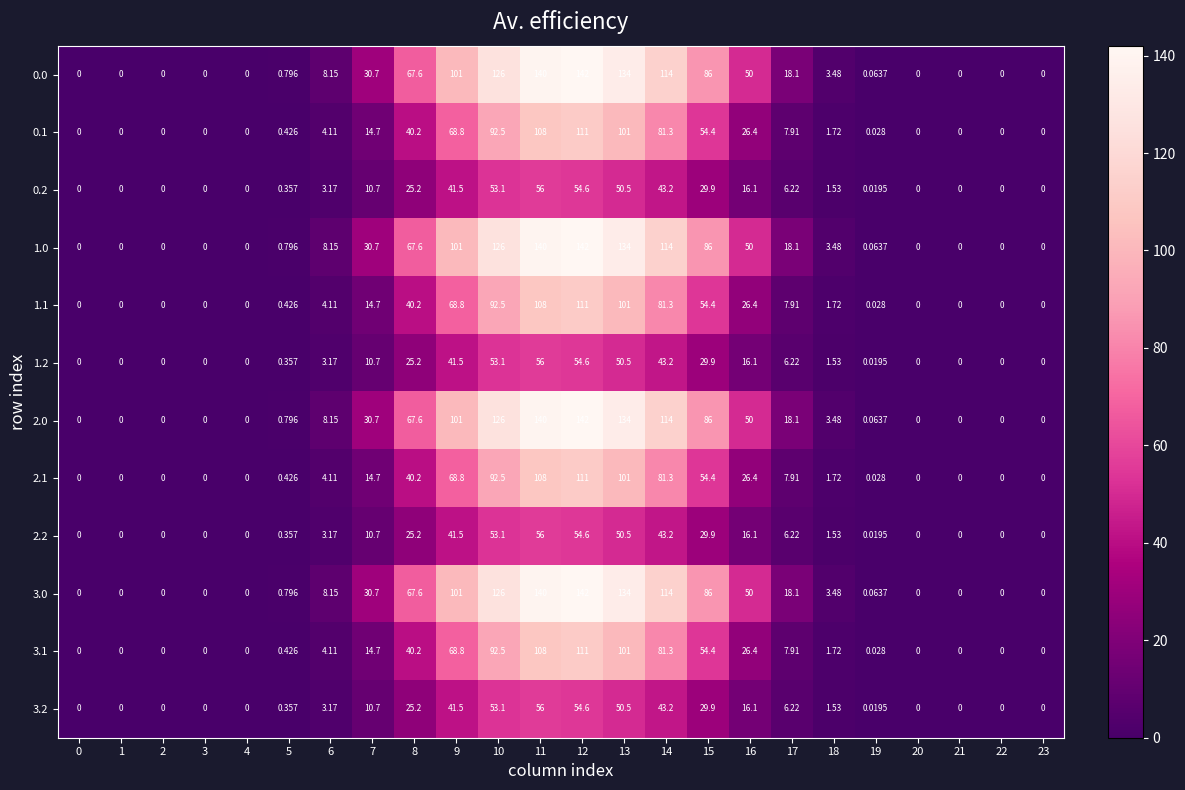

What is the maximum value shown in the chart?

142.0